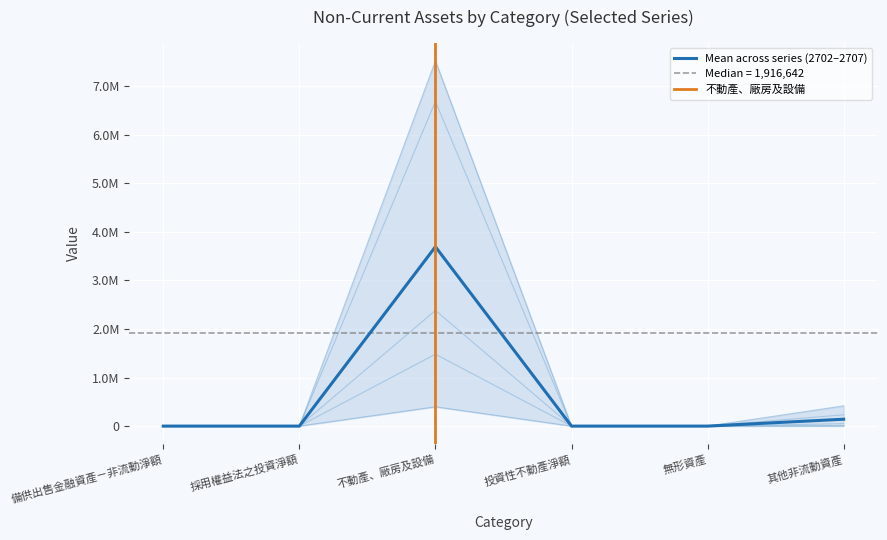

Is it true that 2704 equals -3010306.4 at 備供出售金融資產－非流動淨額?

False